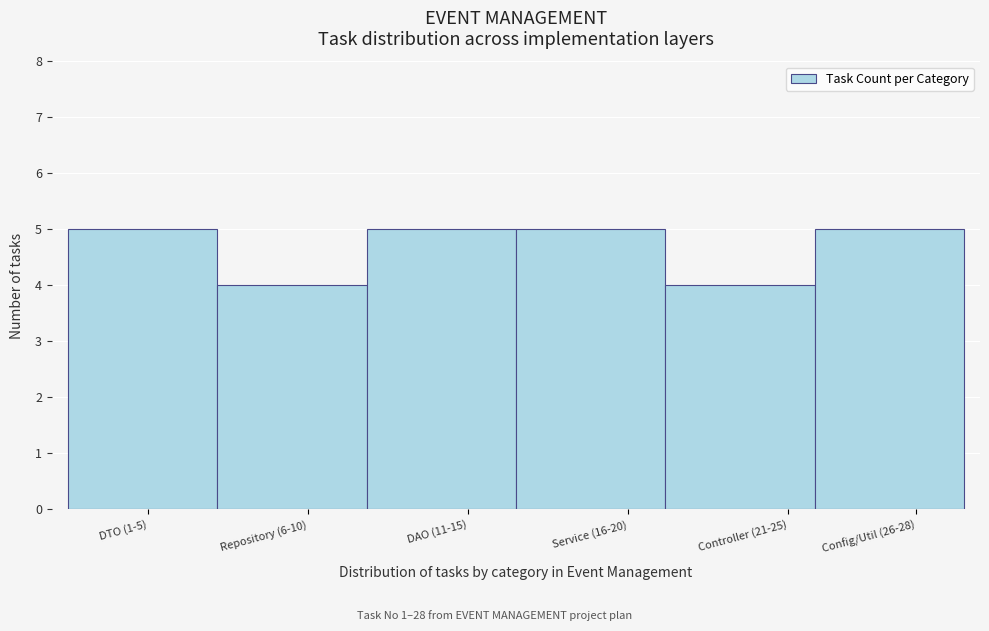

Reading left to right, list all the values displayed in this chart.

5	4	5	5	4	5